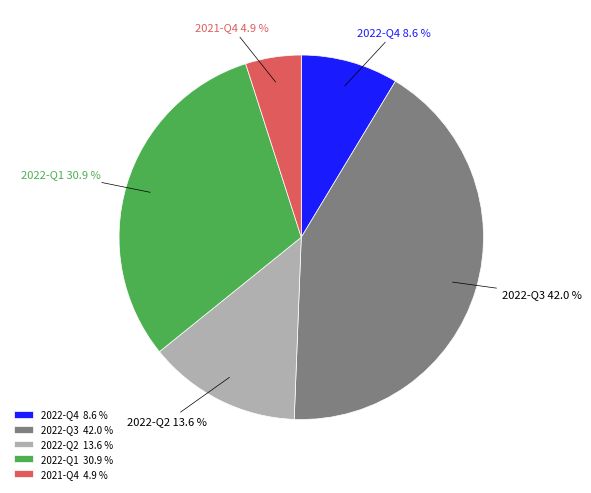

What is the largest slice in the pie chart?

2022-Q3